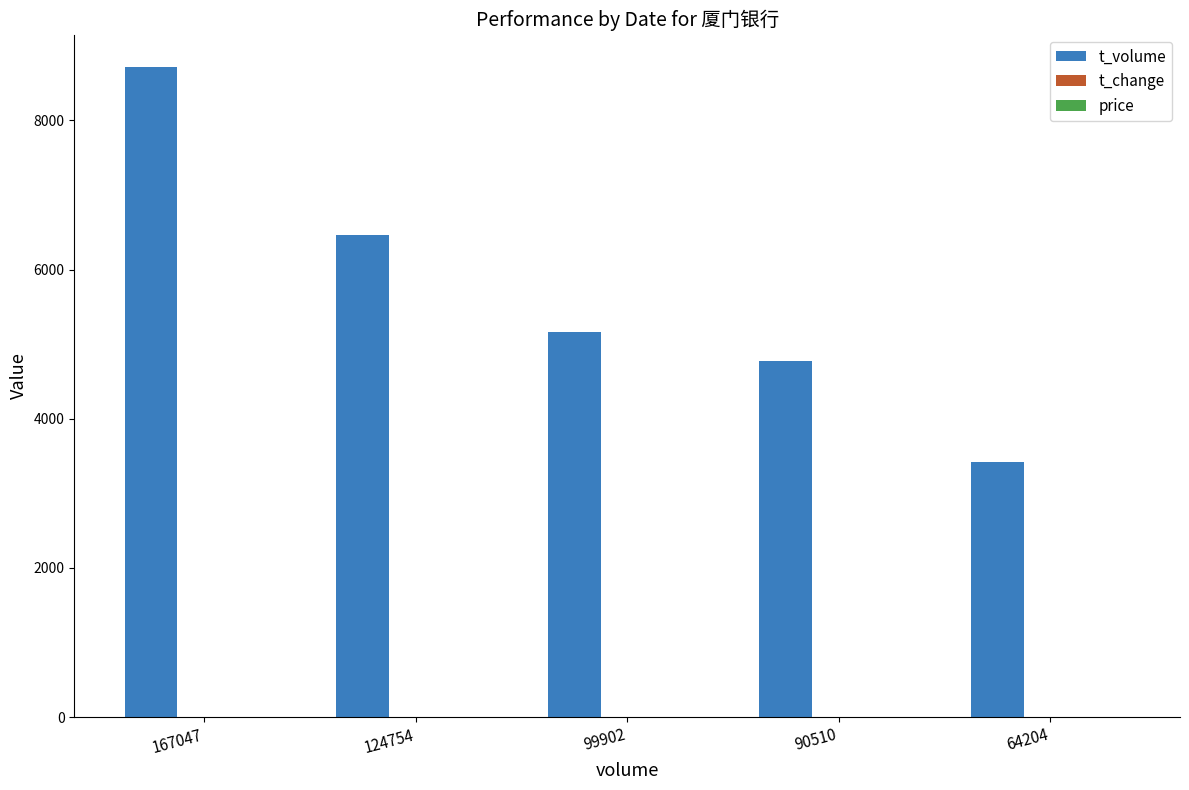

The t_volume series shows 4597.5 at 167047. True or false?

False